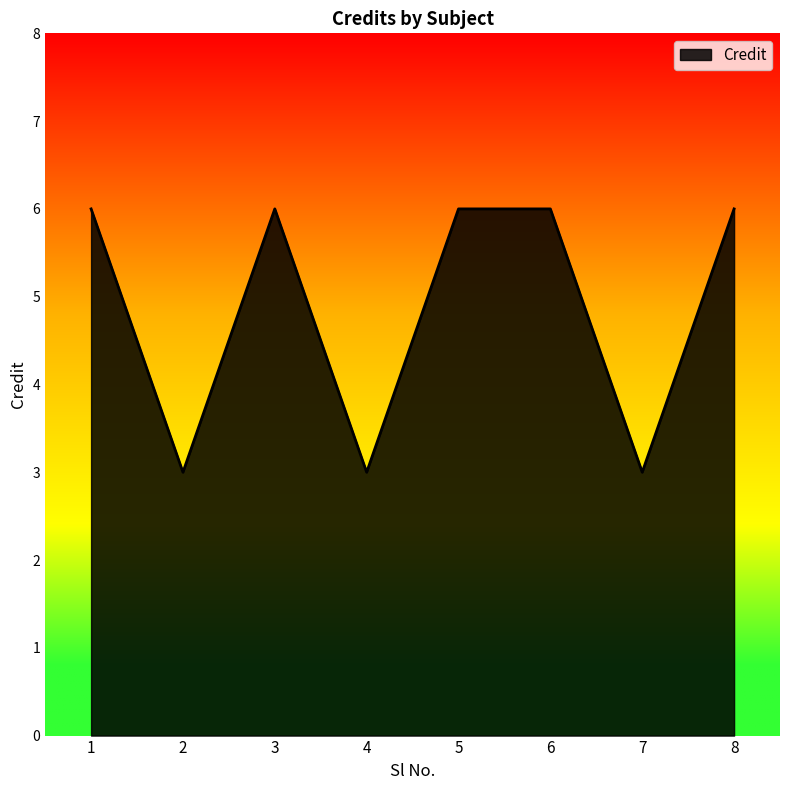

Where is the first local maximum?

3